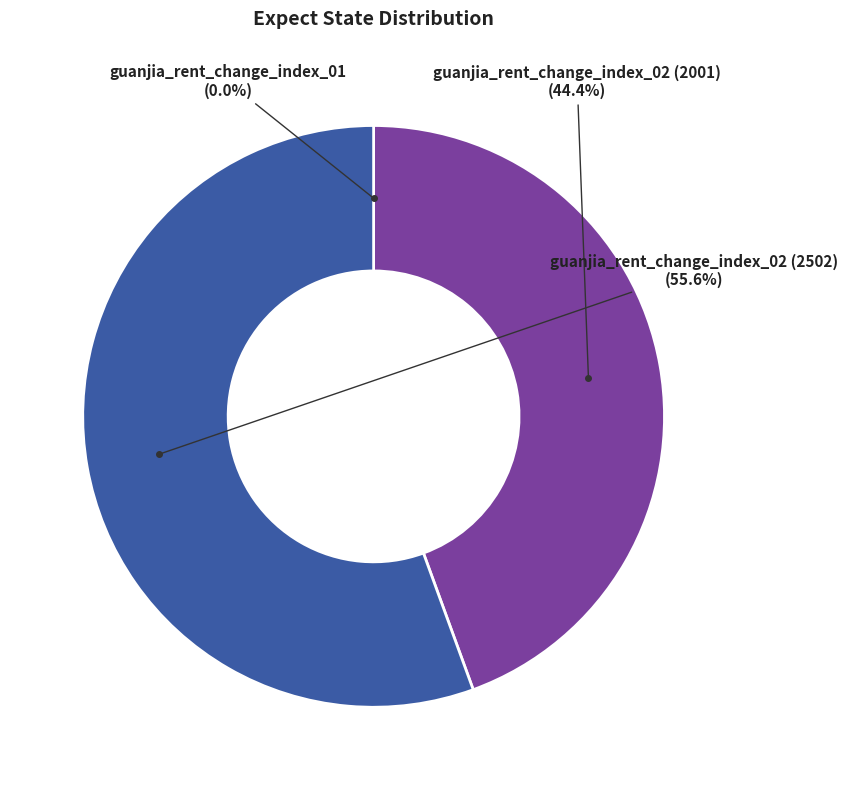

Combined, what portion of the pie is guanjia_rent_change_index_02 (2502) and guanjia_rent_change_index_02 (2001)?

100.0%